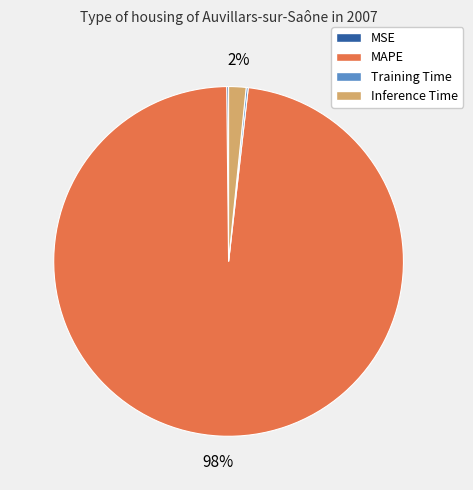

What is the majority slice?

MAPE